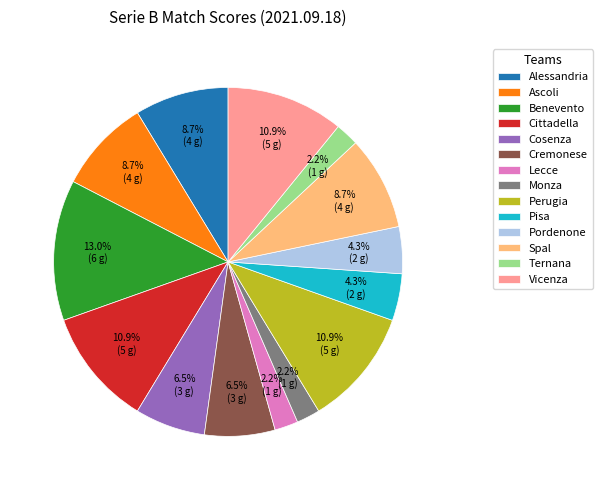

What is the largest slice in the pie chart?

Benevento